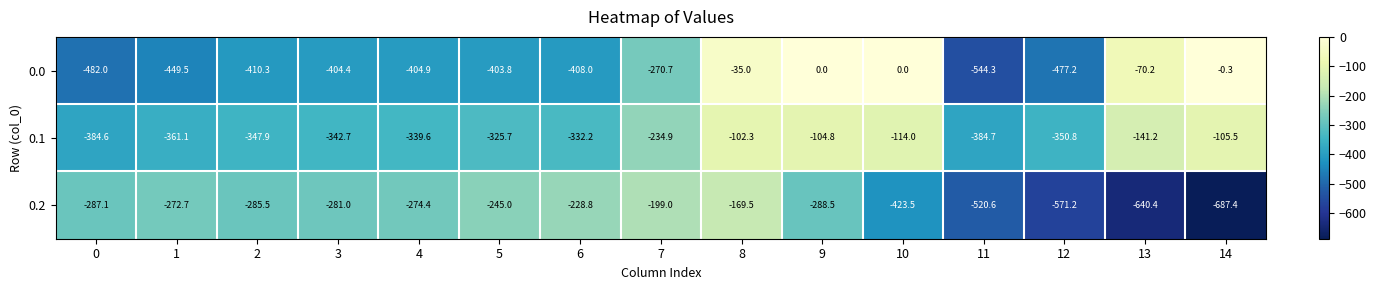

Read the 0.2 value at 6.

-228.8